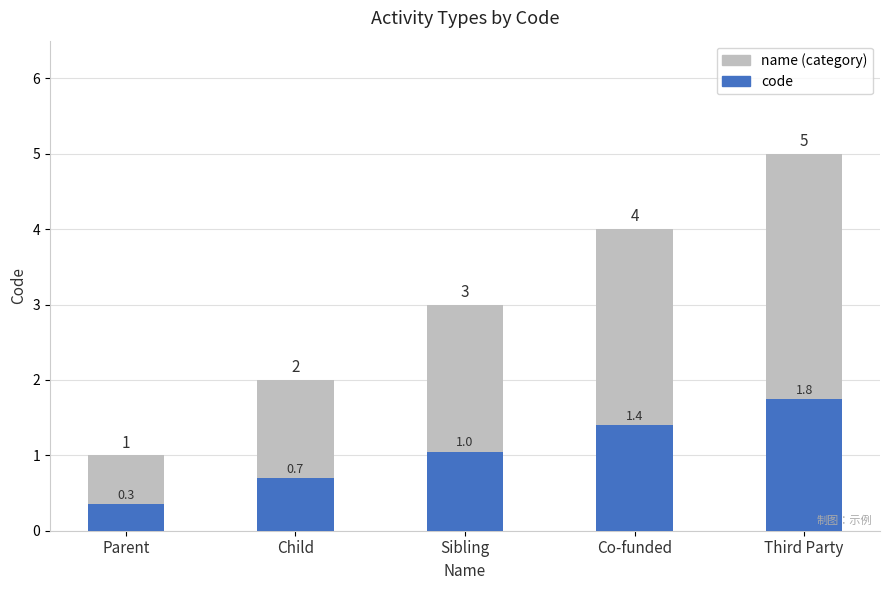

Which series changed the most between Co-funded and Third Party?

name (category)